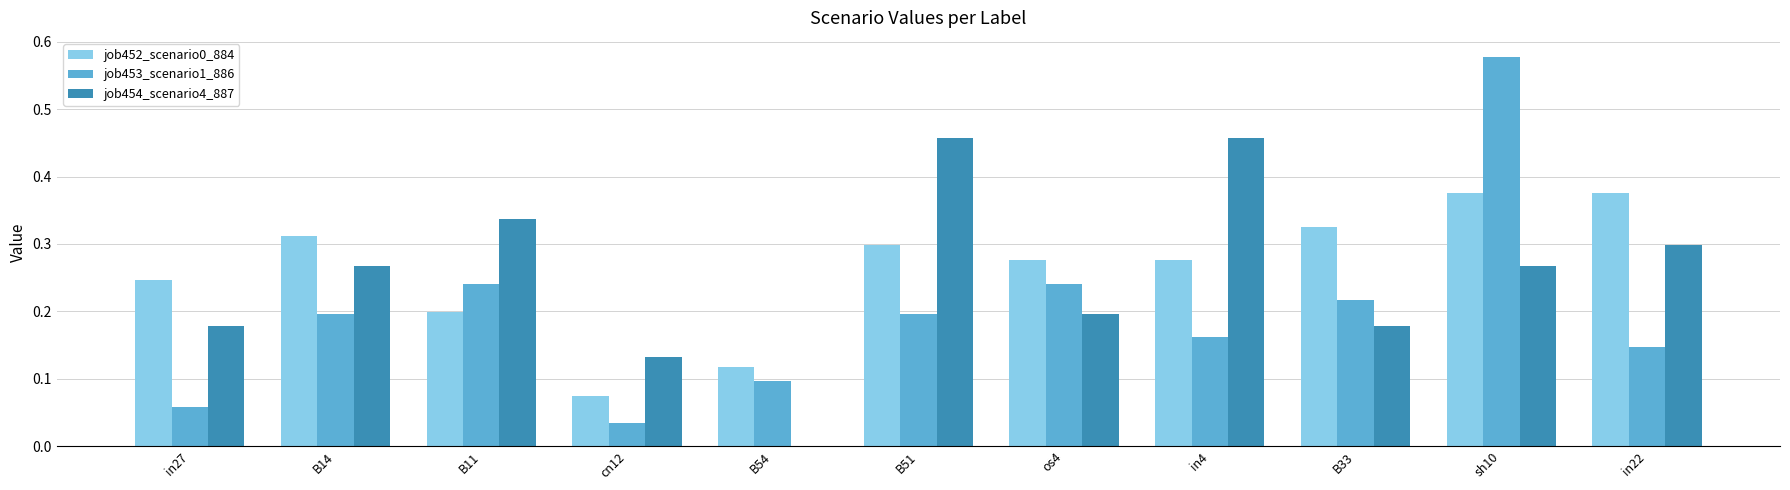

At which category is the sum across all series the highest?

sh10